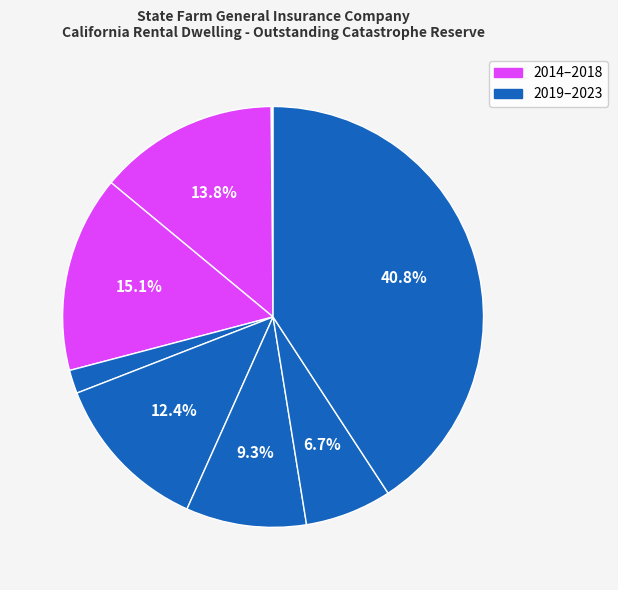

How many segments does this pie chart have?

10